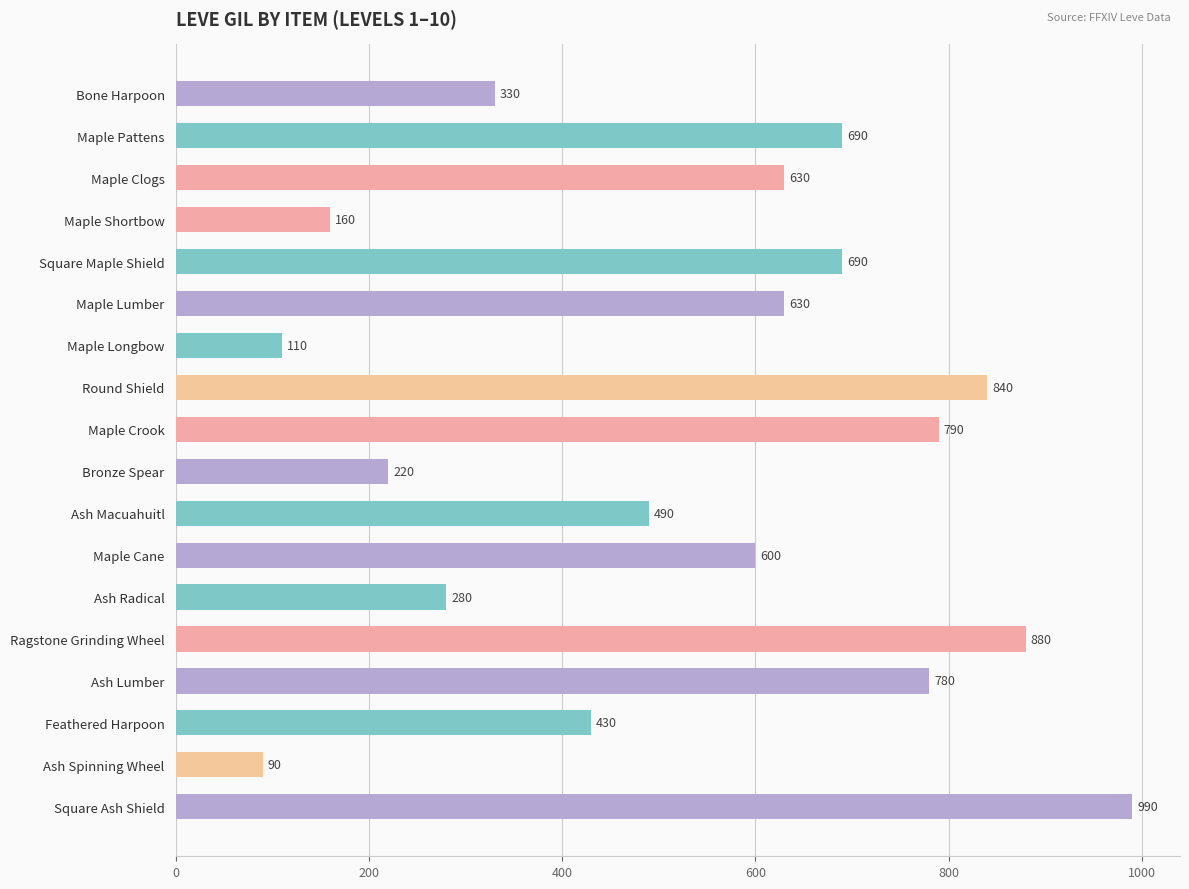

What is the sum of all values?

9630